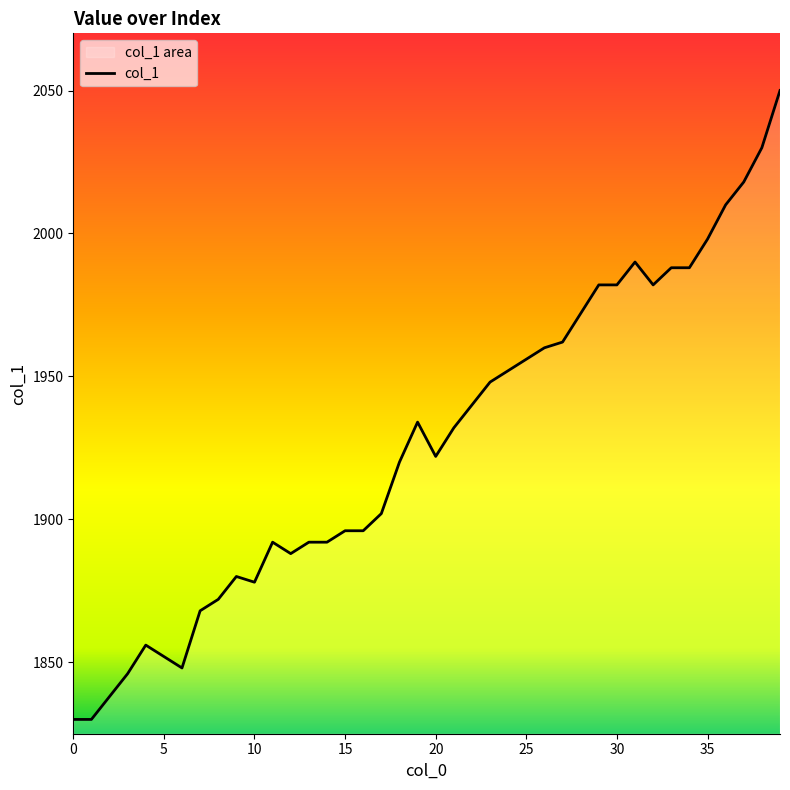

Reading right to left, transcribe all the data shown in this chart.

2050	2030	2018	2010	1998	1988	1988	1982	1990	1982	1982	1972	1962	1960	1956	1952	1948	1940	1932	1922	1934	1920	1902	1896	1896	1892	1892	1888	1892	1878	1880	1872	1868	1848	1852	1856	1846	1838	1830	1830